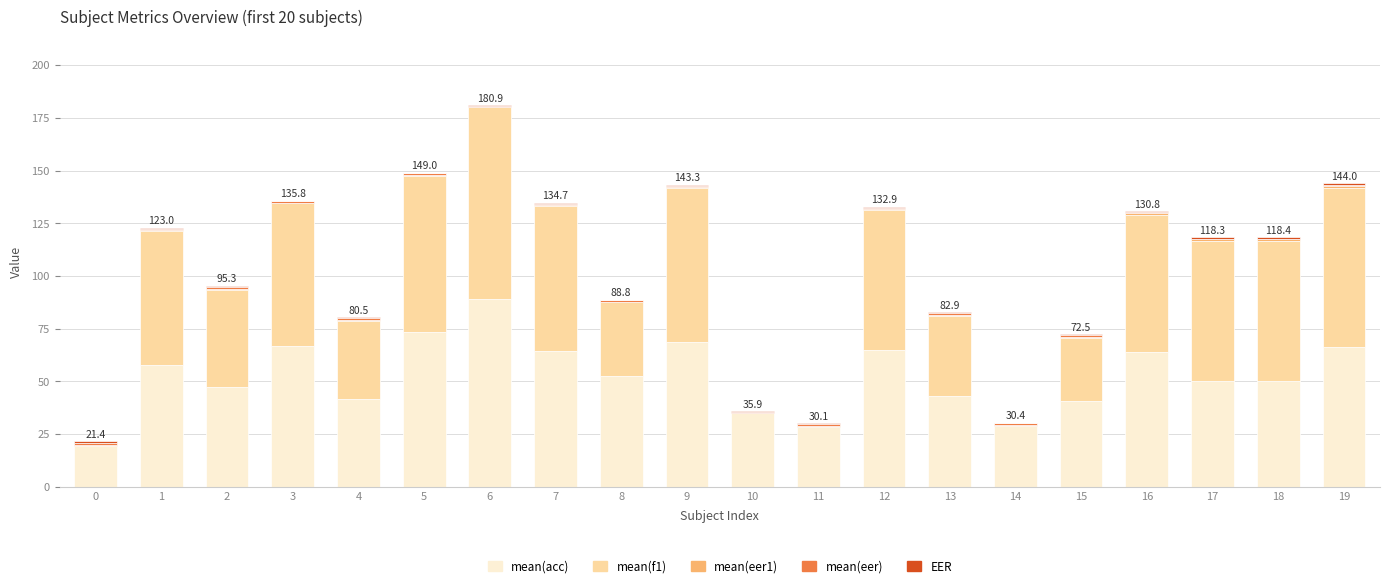

How many distinct data groups are displayed?

5